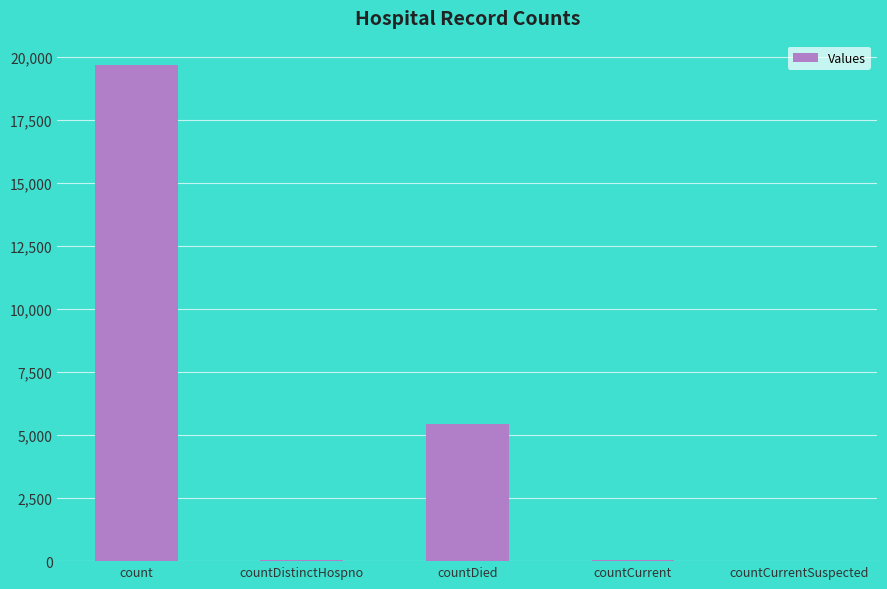

Does the chart contain stacked bars?

No